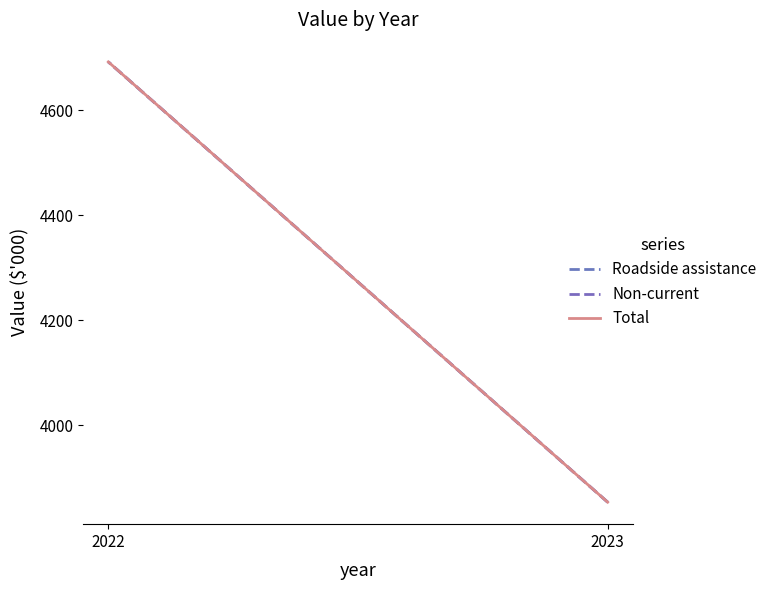

Is this an area chart (filled region under the line)?

No